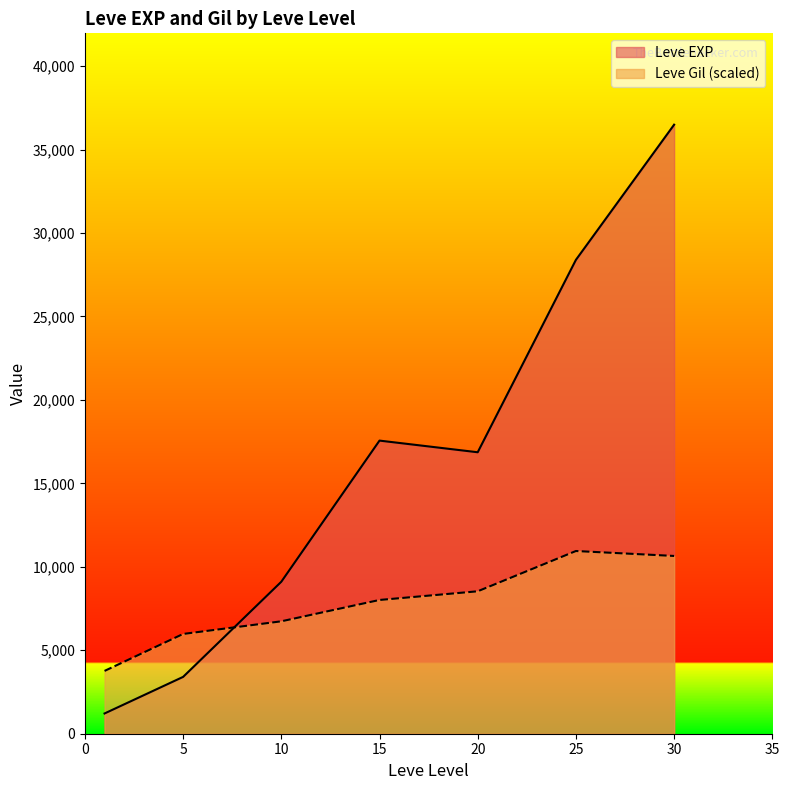

What is the sum of all Leve Gil values?

9228